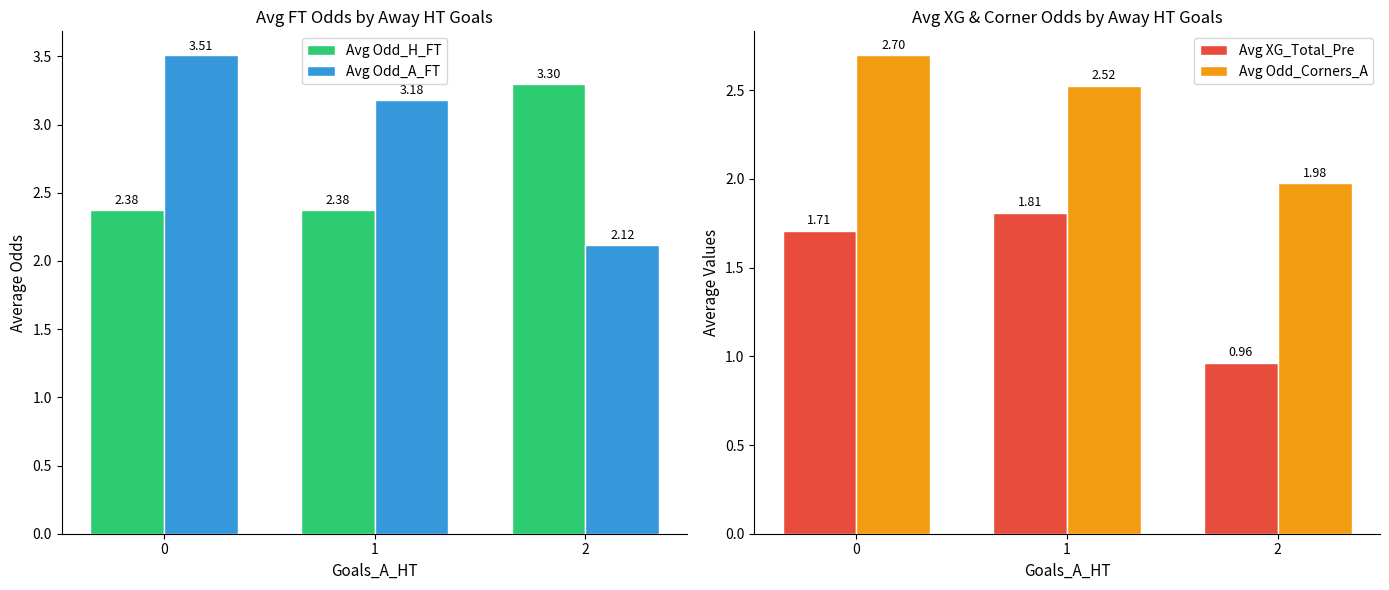

What is the maximum value for Avg XG_Total_Pre?

1.8